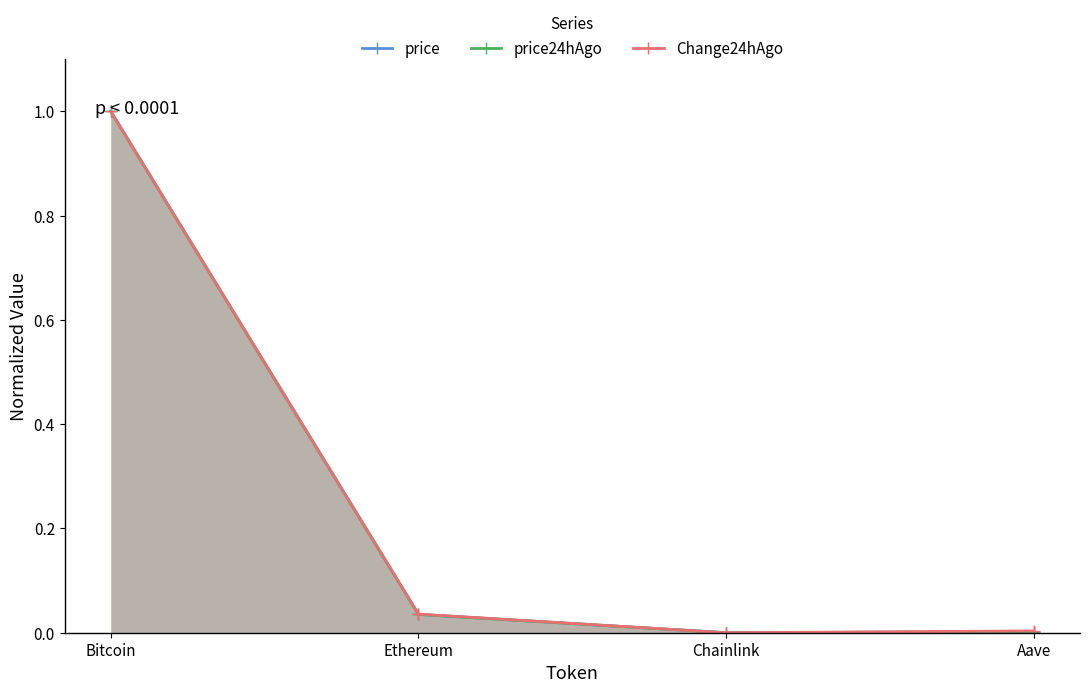

At how many categories does at least one series exceed 0?

3